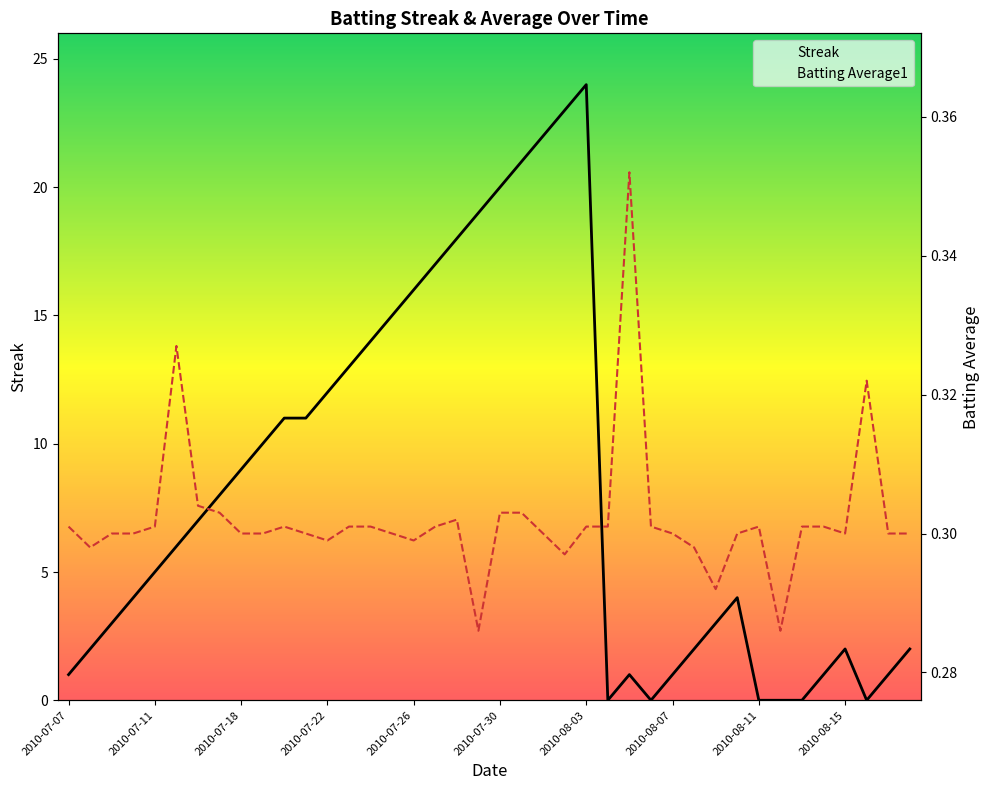

Is it true that Streak equals 2.7 at 2010-07-11?

False